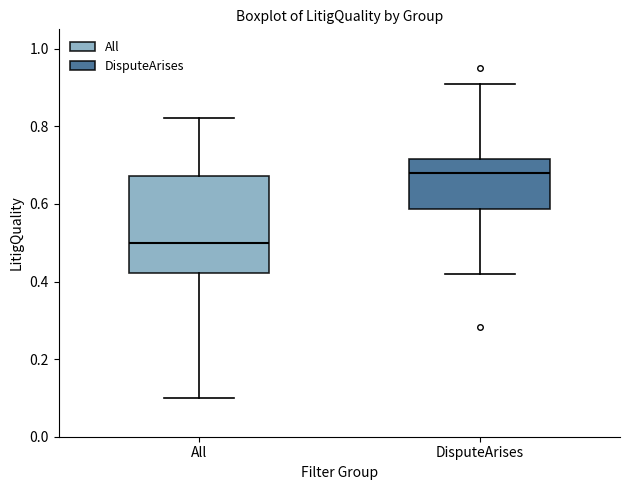

Reading left to right, read every box against the y-axis: the position of its median line, the range the box covers, and the ends of its whiskers. The values are not printed on the chart, so give them approximately, as read against the axis.

All: median 0.50, box 0.42 to 0.68, whiskers 0.10 to 0.82
DisputeArises: median 0.68, box 0.58 to 0.72, whiskers 0.42 to 0.92